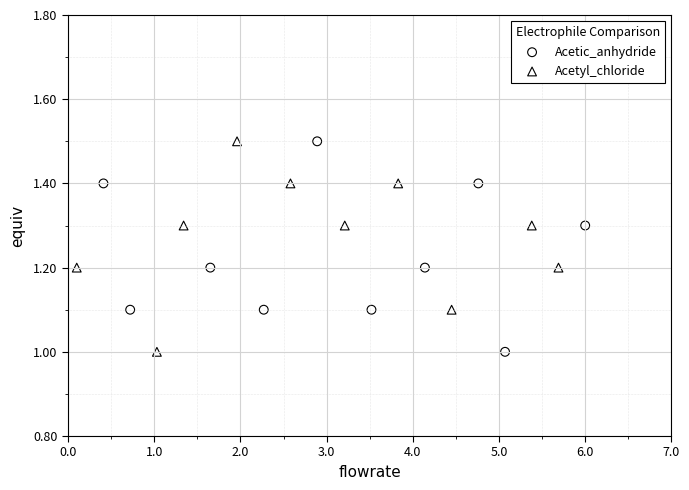

What are all the series names shown in the legend?

Acetic_anhydride, Acetyl_chloride